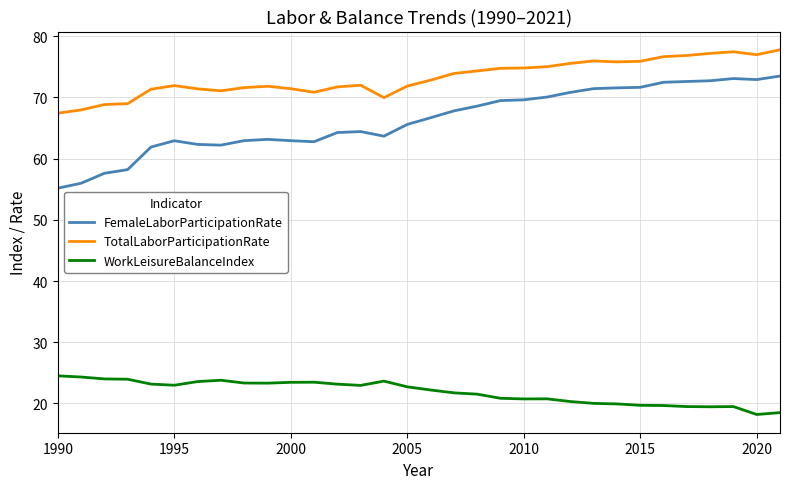

Rank the series by their maximum value, from lowest to highest.

WorkLeisureBalanceIndex, FemaleLaborParticipationRate, TotalLaborParticipationRate